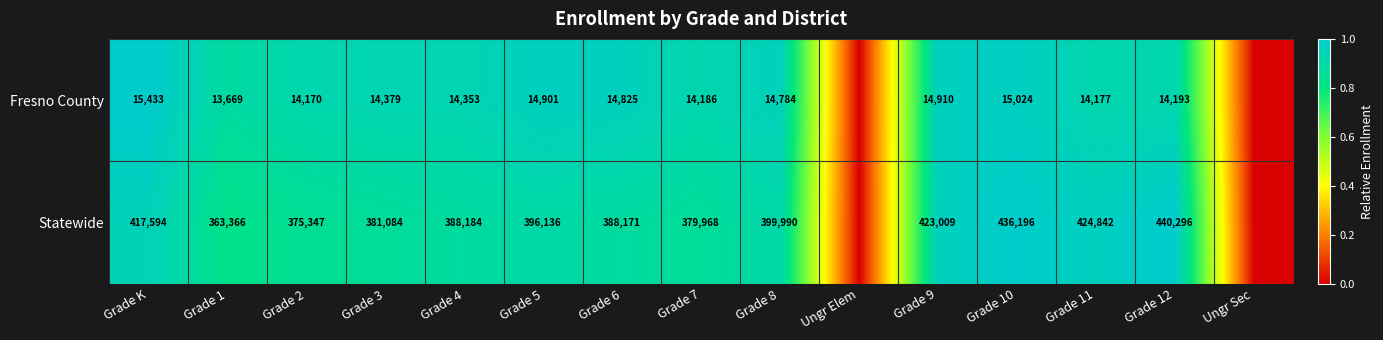

At Grade 7, list the series in order from smallest to largest.

Fresno County, Statewide